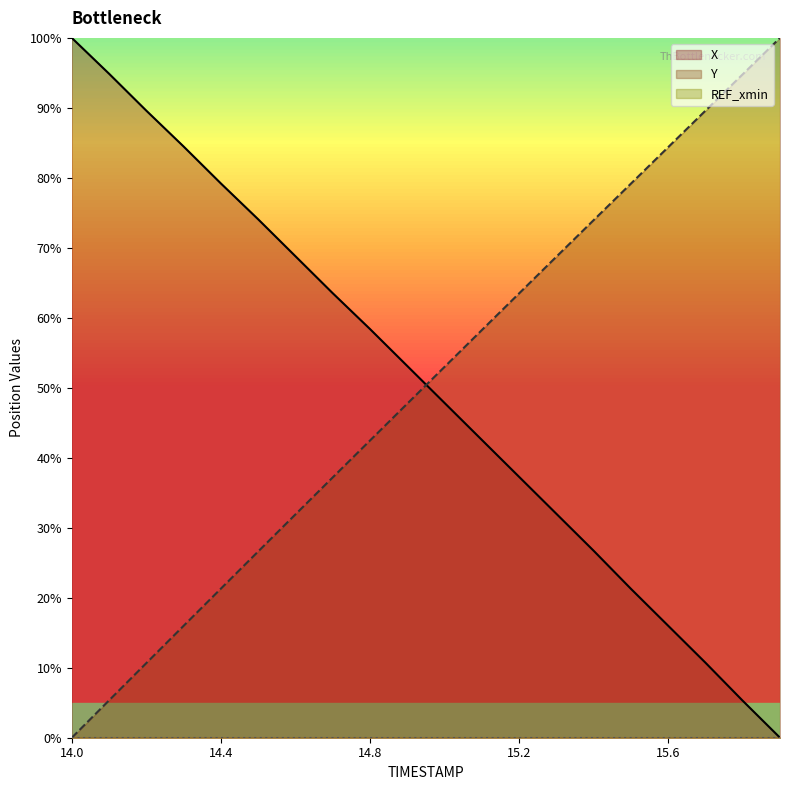

True or false: X and Y intersect in this chart.

True